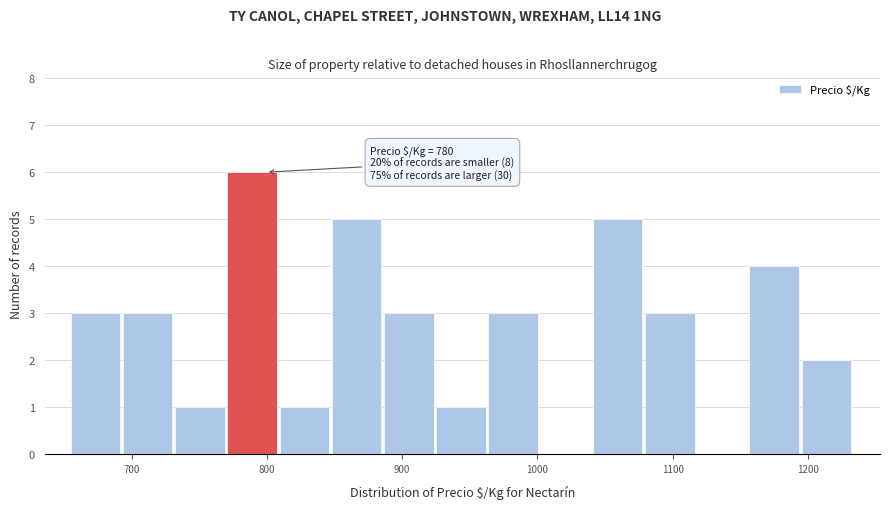

Around what value on the x-axis is the tallest bar? Give the approximate position of its centre, as read against the axis.

790